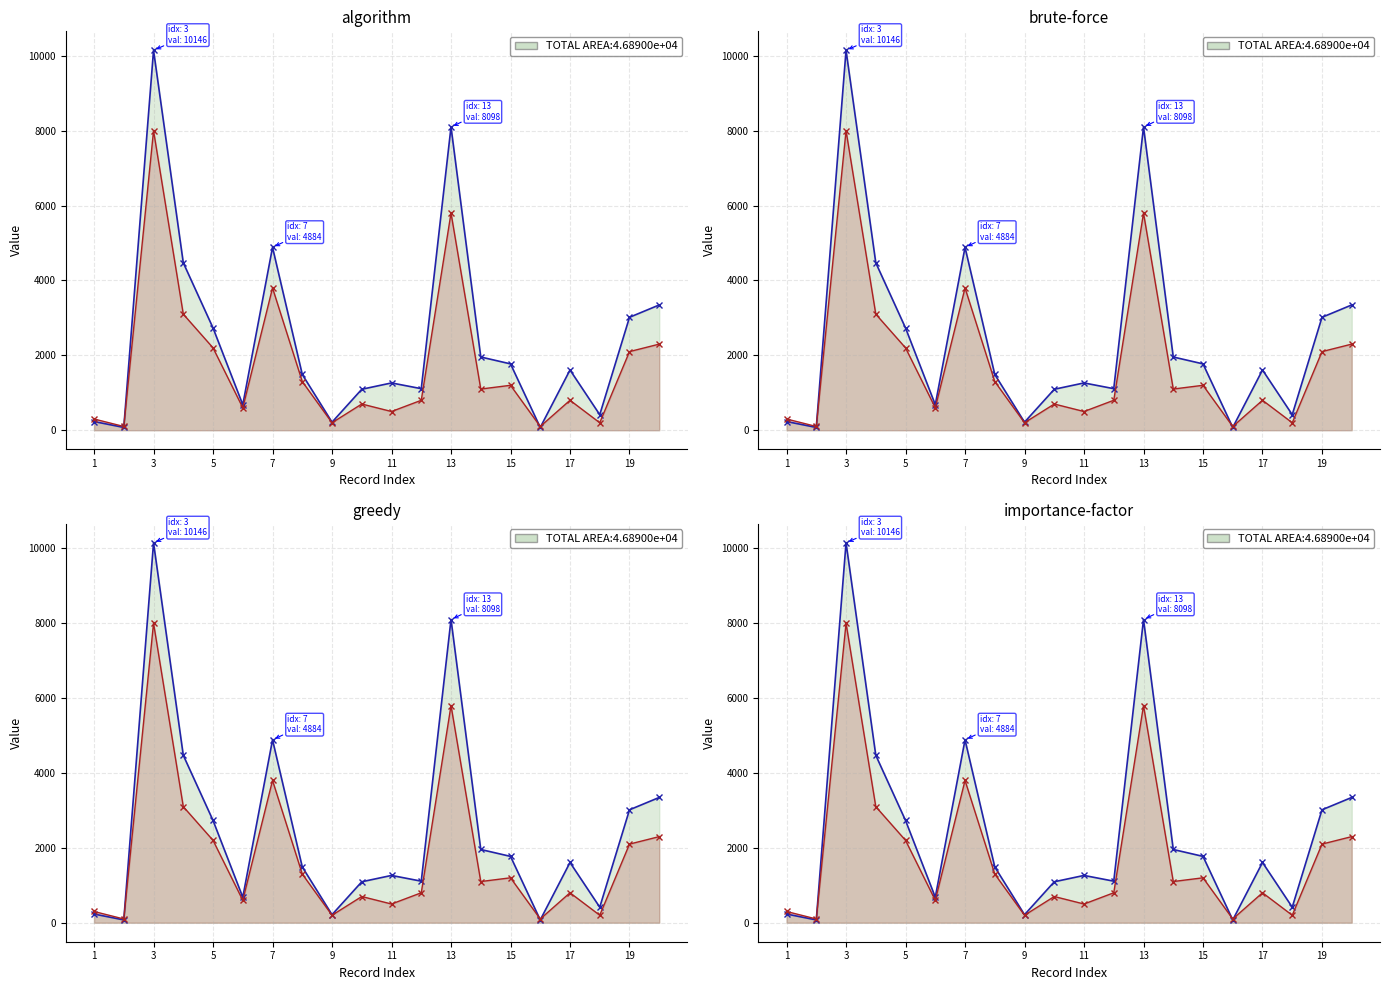

The value of eventDuration at 11 is 491. True or false?

False